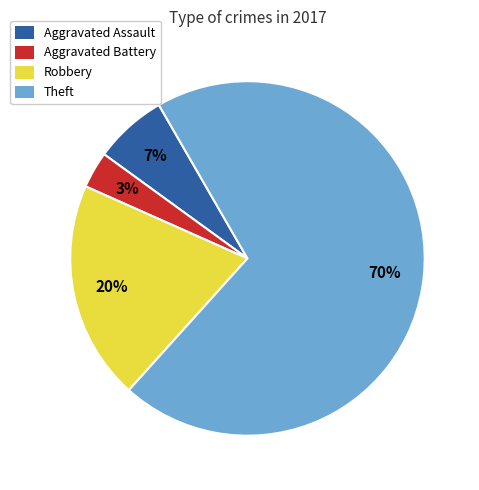

Is it true that Robbery is 7% of the pie?

False